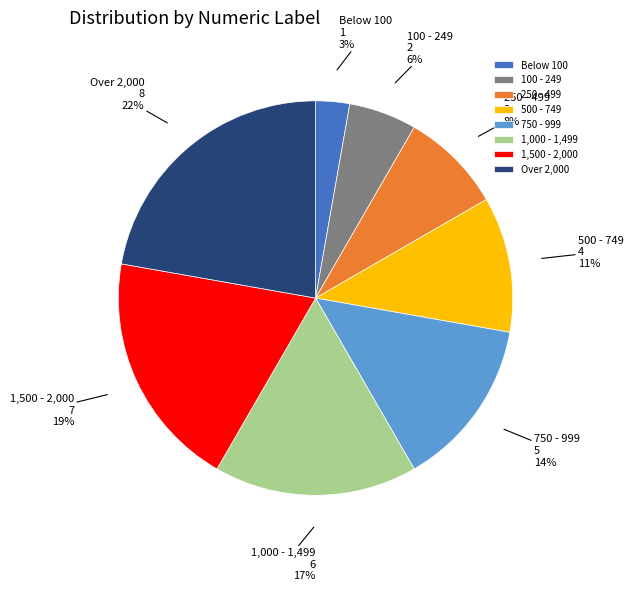

What is the smallest slice in the pie chart?

Below 100